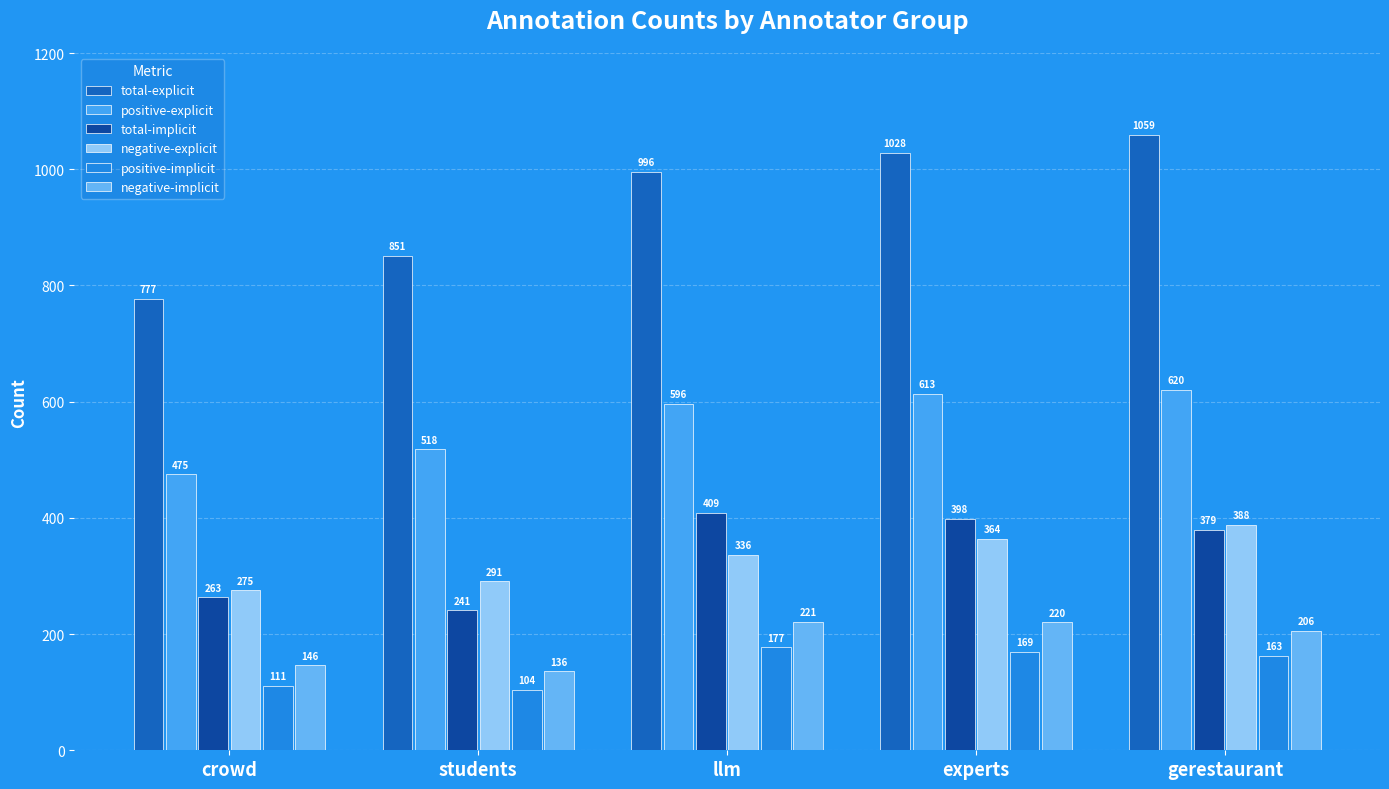

What is the label of the 1st bar from the right?

gerestaurant